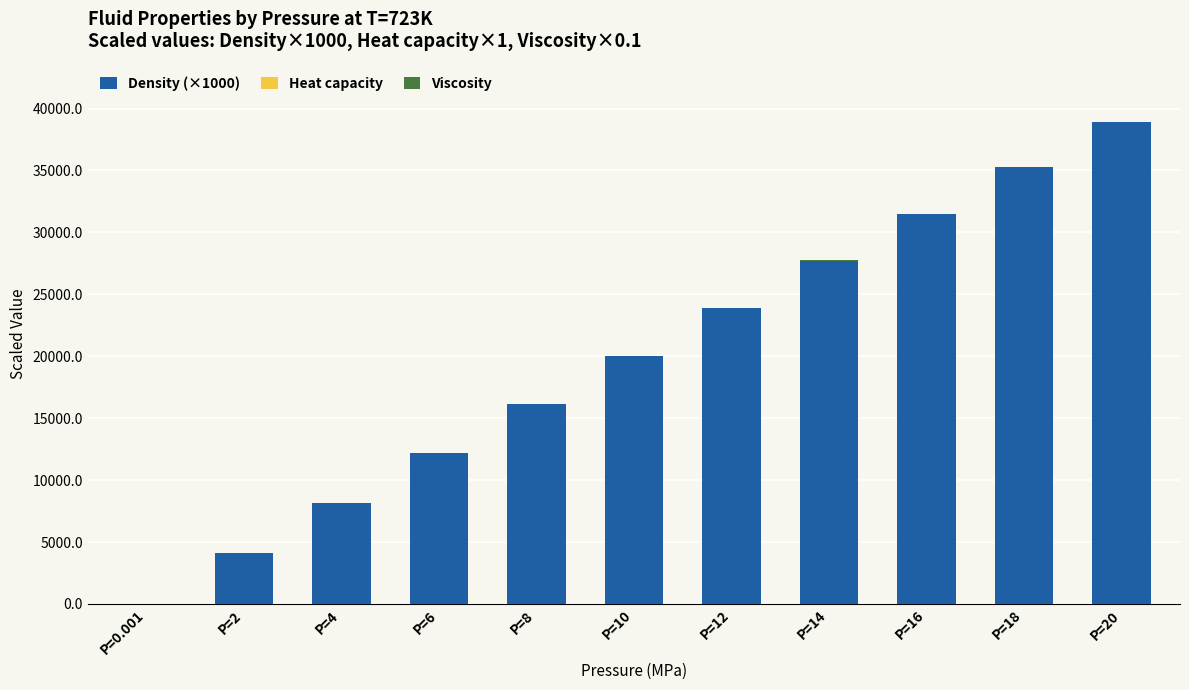

What is the total value across all series at P=2?

4111.6